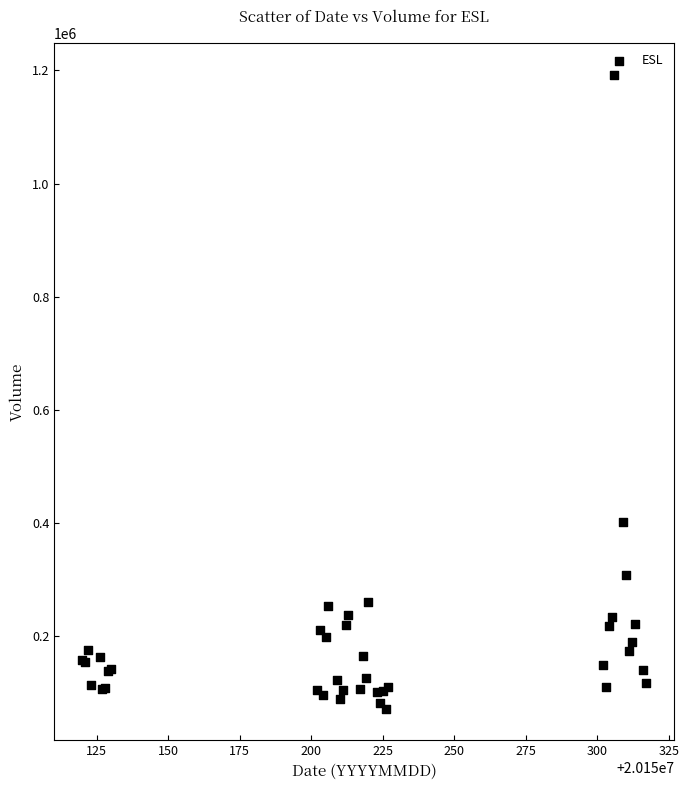

What Y value in the scatter plot is closest to 631988?

402330